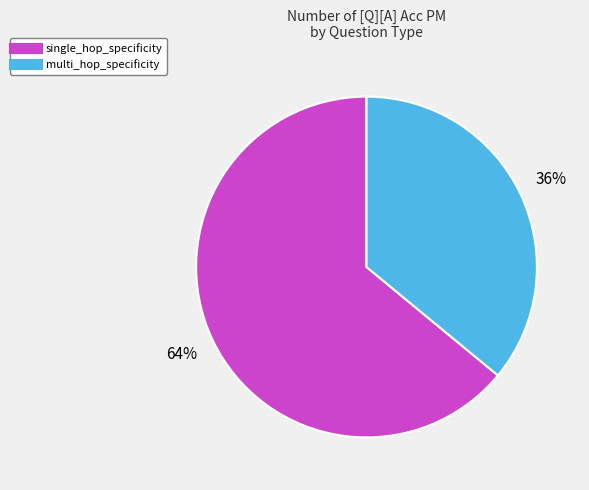

Count the number of slices in the pie.

2